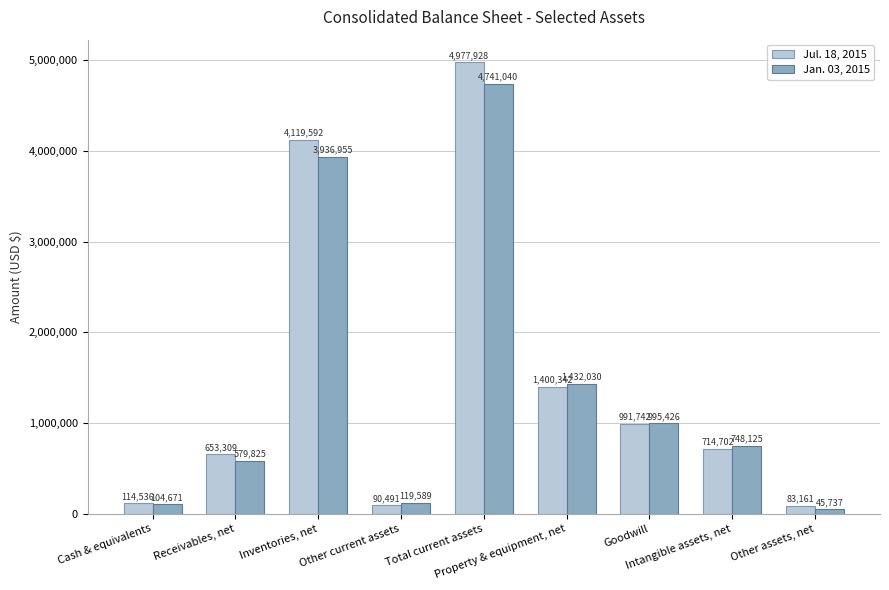

Reading left to right, transcribe all the data shown in this chart.

Jul. 18, 2015: Cash & equivalents=114536	Receivables, net=653309	Inventories, net=4119592	Other current assets=90491	Total current assets=4977928	Property & equipment, net=1400342	Goodwill=991742	Intangible assets, net=714702	Other assets, net=83161
Jan. 03, 2015: Cash & equivalents=104671	Receivables, net=579825	Inventories, net=3936955	Other current assets=119589	Total current assets=4741040	Property & equipment, net=1432030	Goodwill=995426	Intangible assets, net=748125	Other assets, net=45737